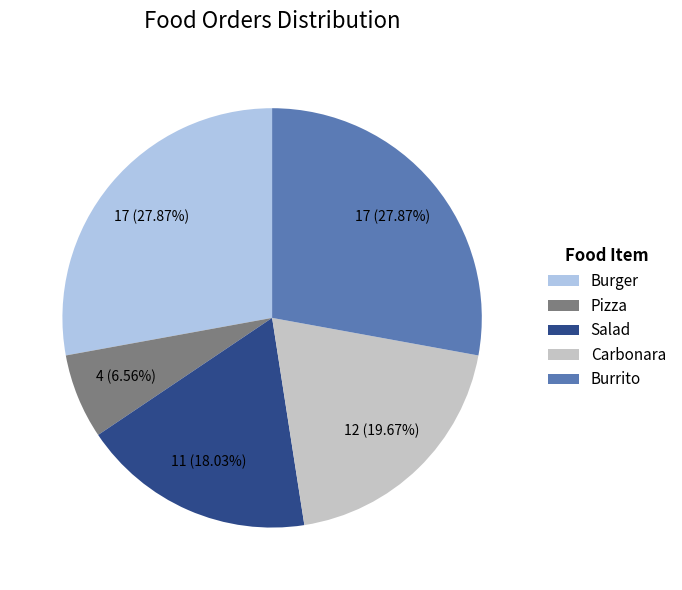

Does any single category account for the majority?

No